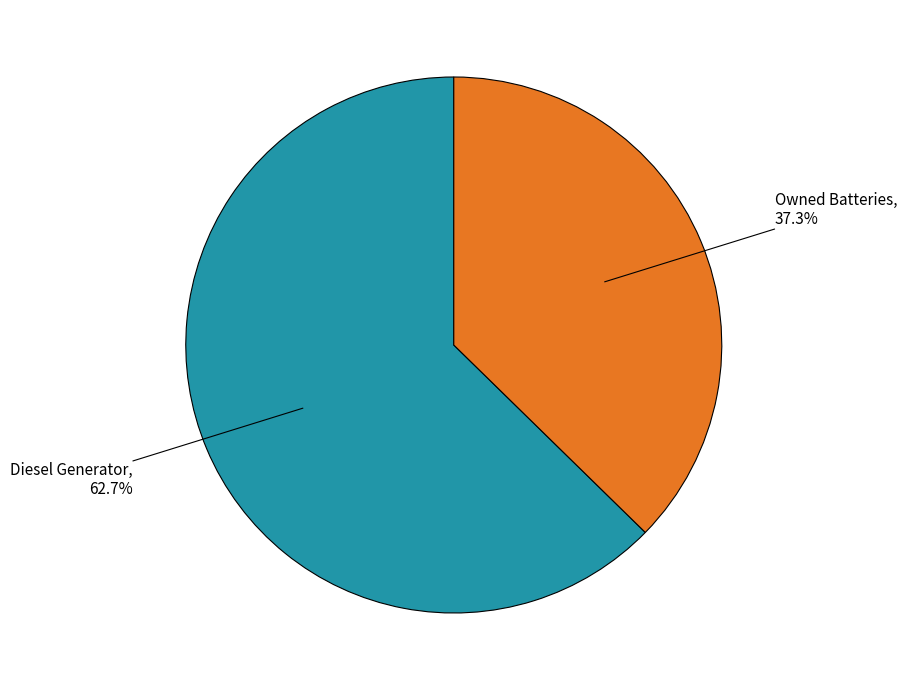

Is there any slice that represents more than half of the pie?

Yes